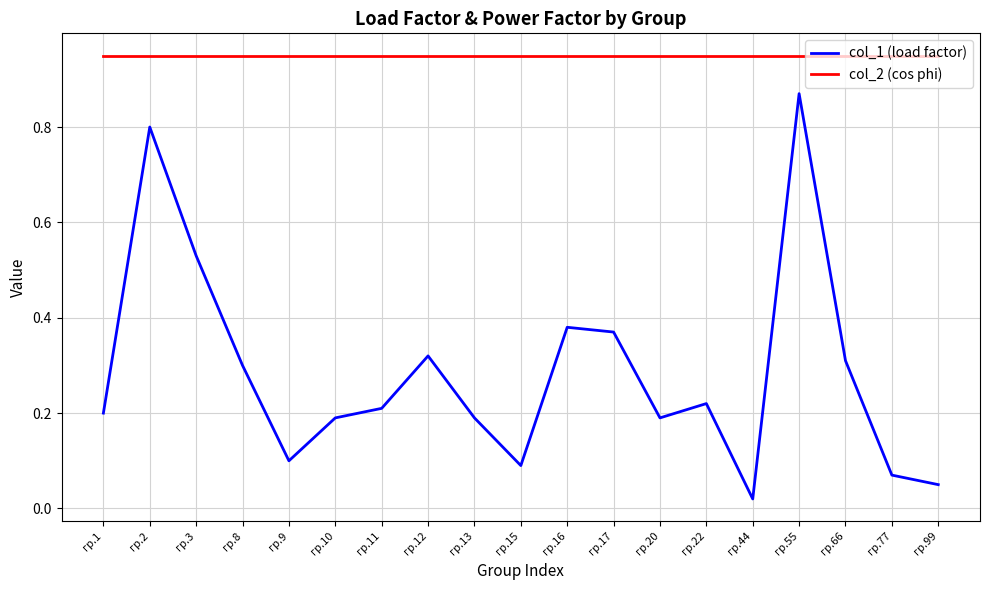

Rank the series by their maximum value, from highest to lowest.

col_2 (cos phi), col_1 (load factor)